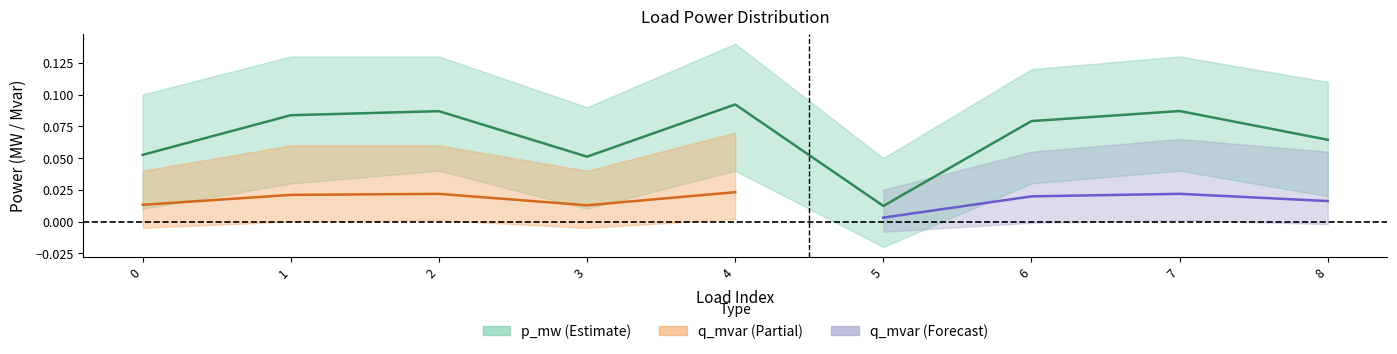

Reading left to right, list all the values displayed in this chart.

0=0.1	1=0.1	2=0.1	3=0.1	4=0.1	5=0.0	6=0.1	7=0.1	8=0.1